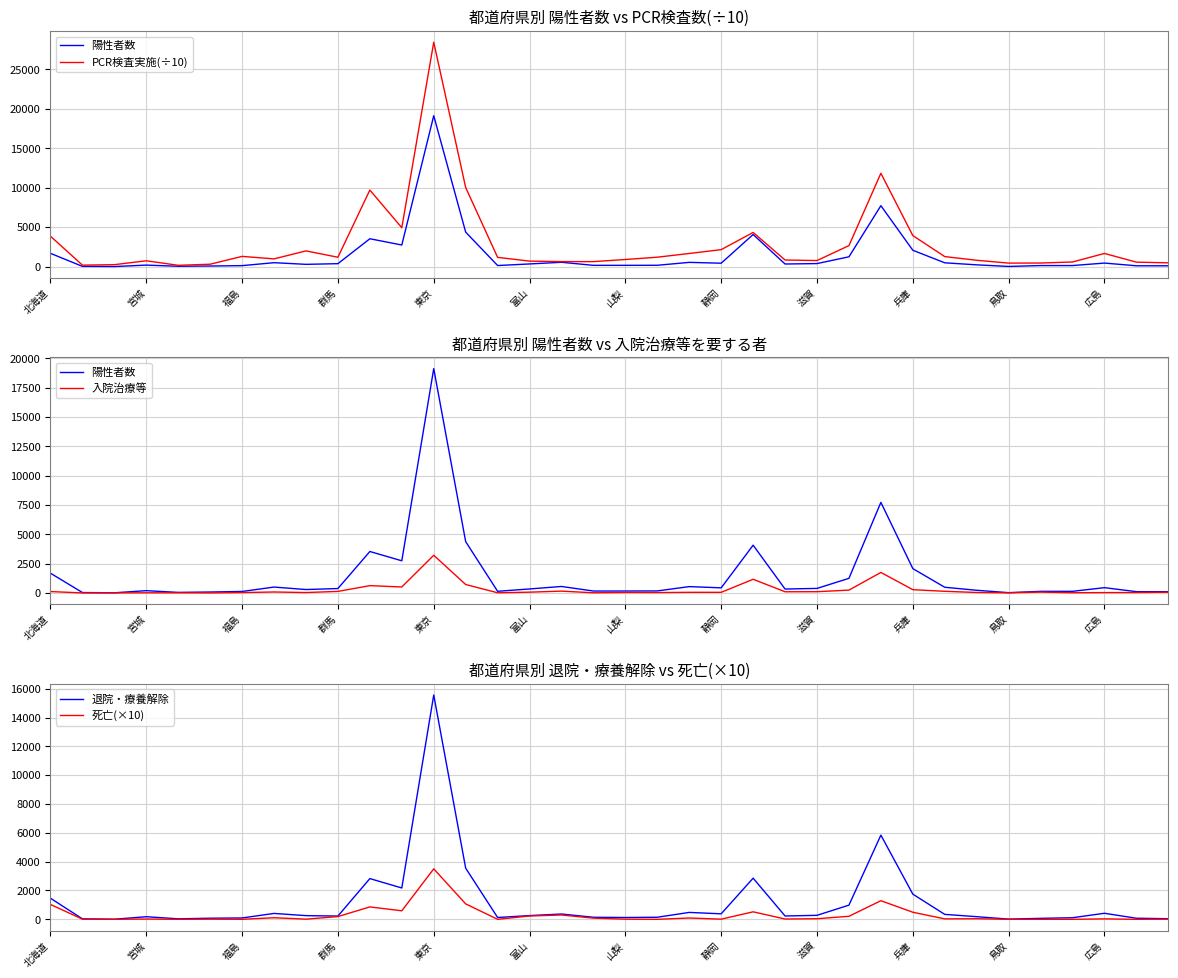

What is the difference between the second highest and minimum values in the 退院・療養解除 series?

5834